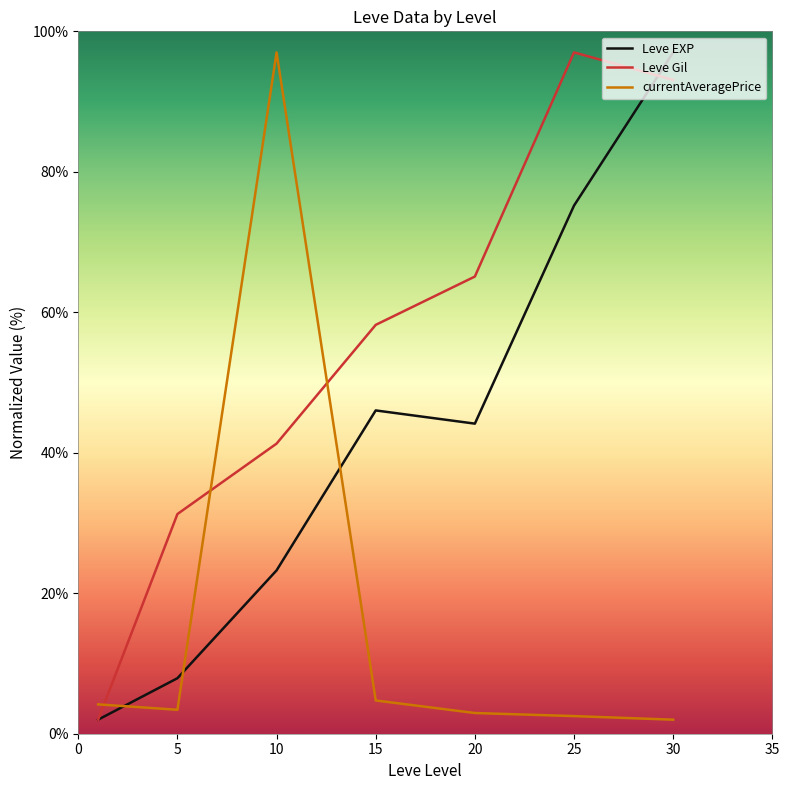

Which series has the largest total across all categories?

Leve Gil